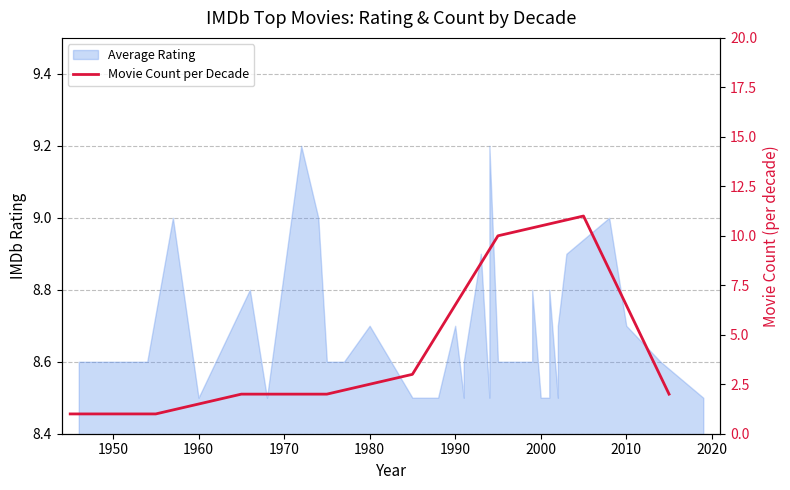

How many data points are less than 2?

2